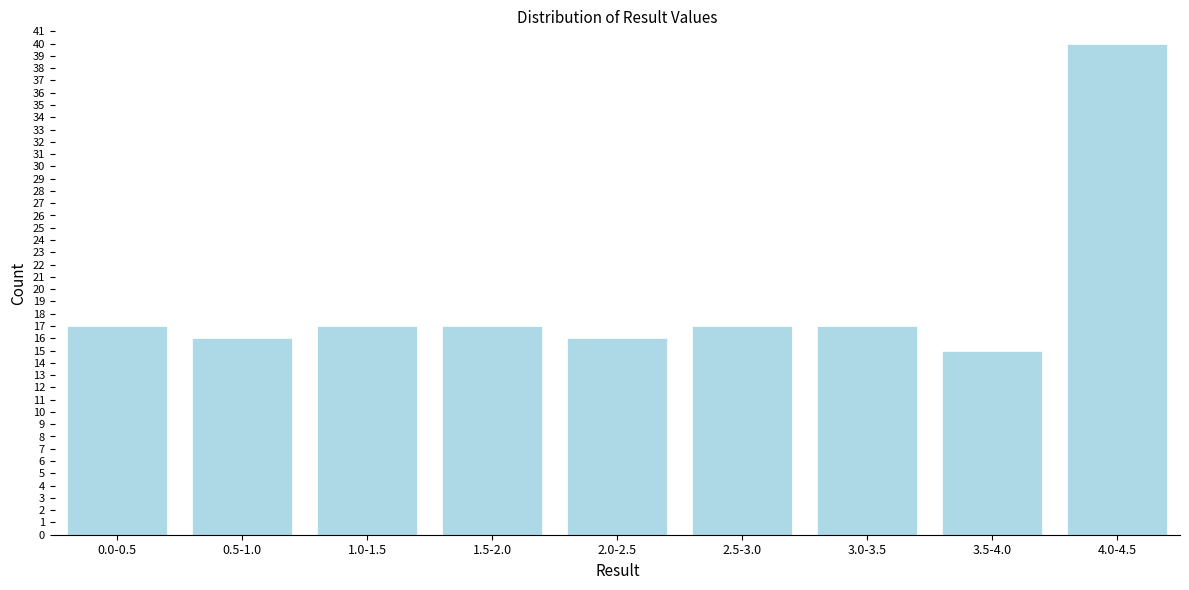

Reading left to right, what are all the values shown in this chart?

17	16	17	17	16	17	17	15	40